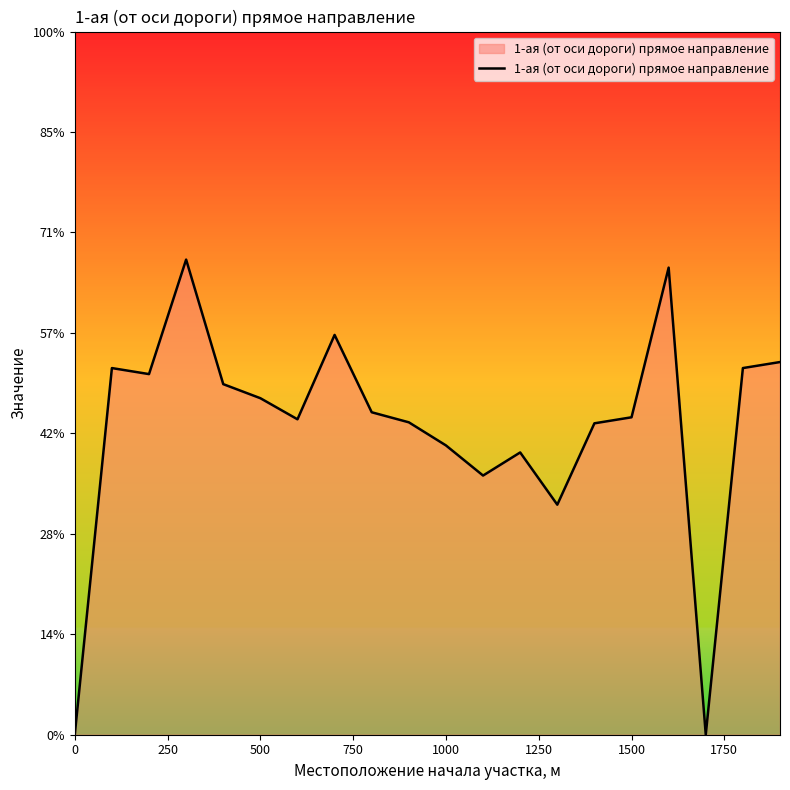

Does the chart display data point markers on the line(s)?

No